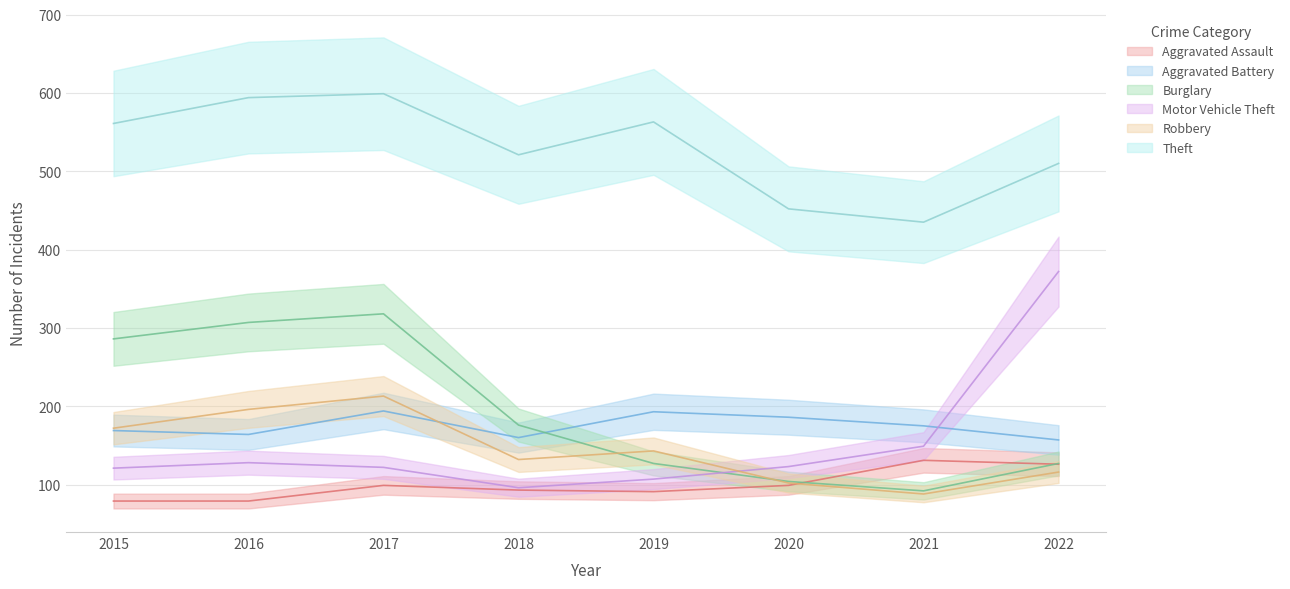

What is the spread (max minus min) of values at 2022?

394